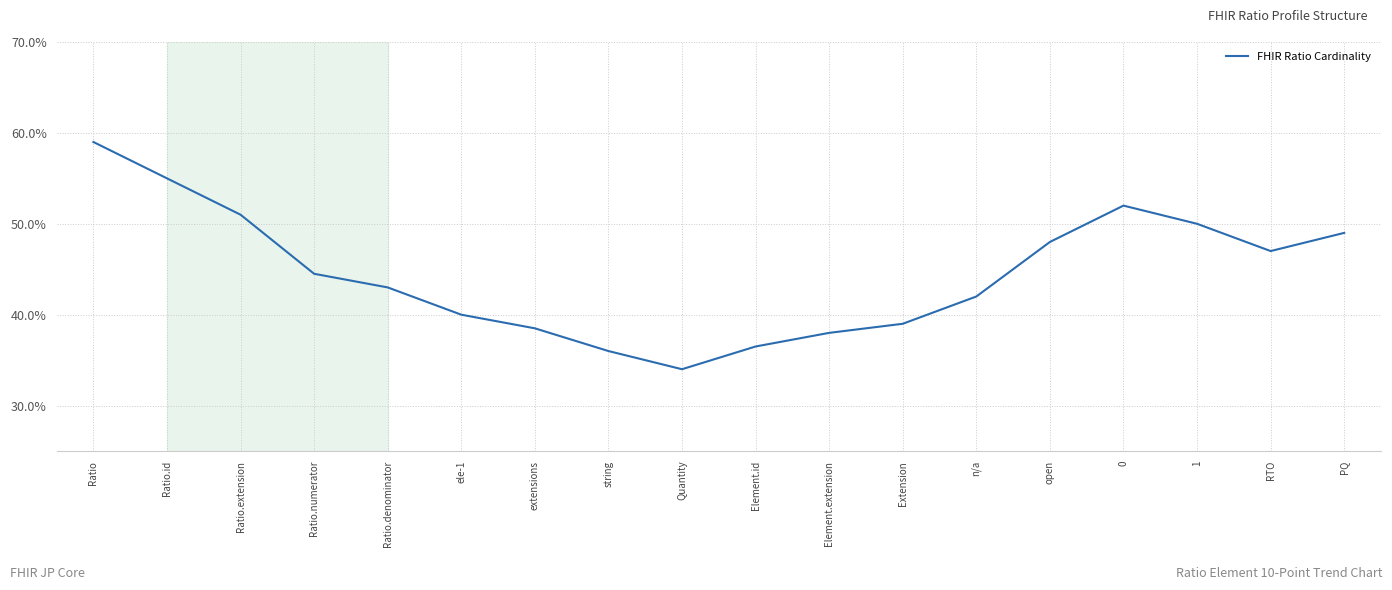

List the labels in order of value, smallest first.

Quantity, string, Element.id, Element.extension, extensions, Extension, ele-1, n/a, Ratio.denominator, Ratio.numerator, RTO, open, PQ, 1, Ratio.extension, 0, Ratio.id, Ratio